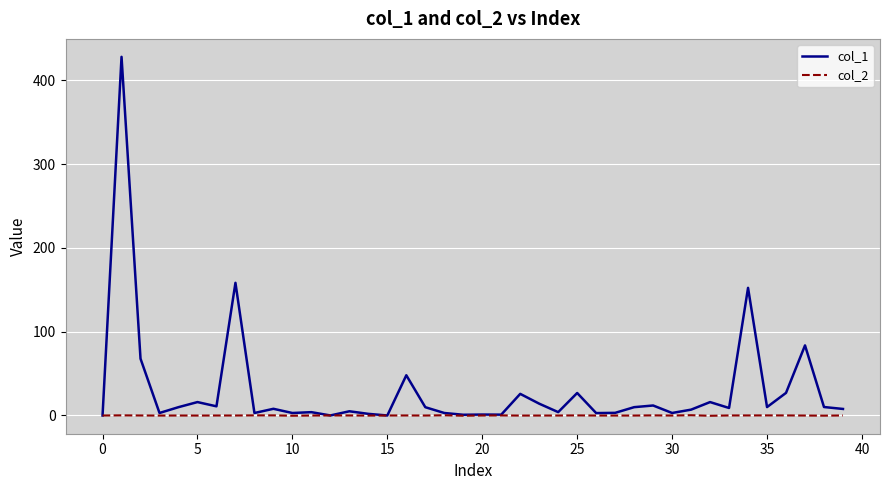

Which series has the largest total across all categories?

col_1